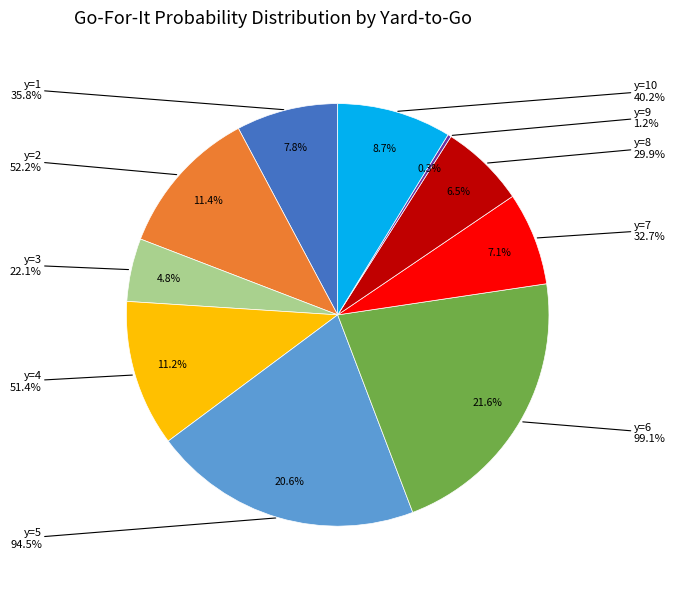

Does y=5 represent more than half of the total?

No